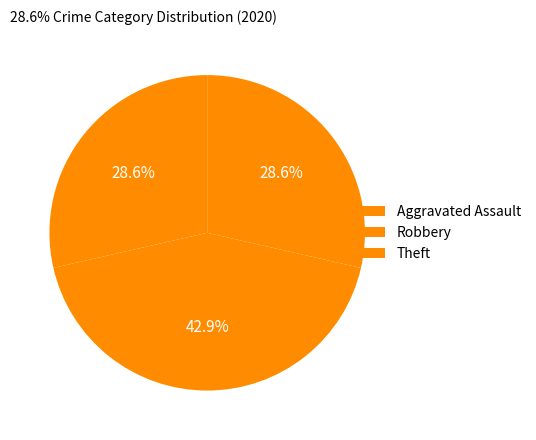

How many slices are in this pie chart?

3